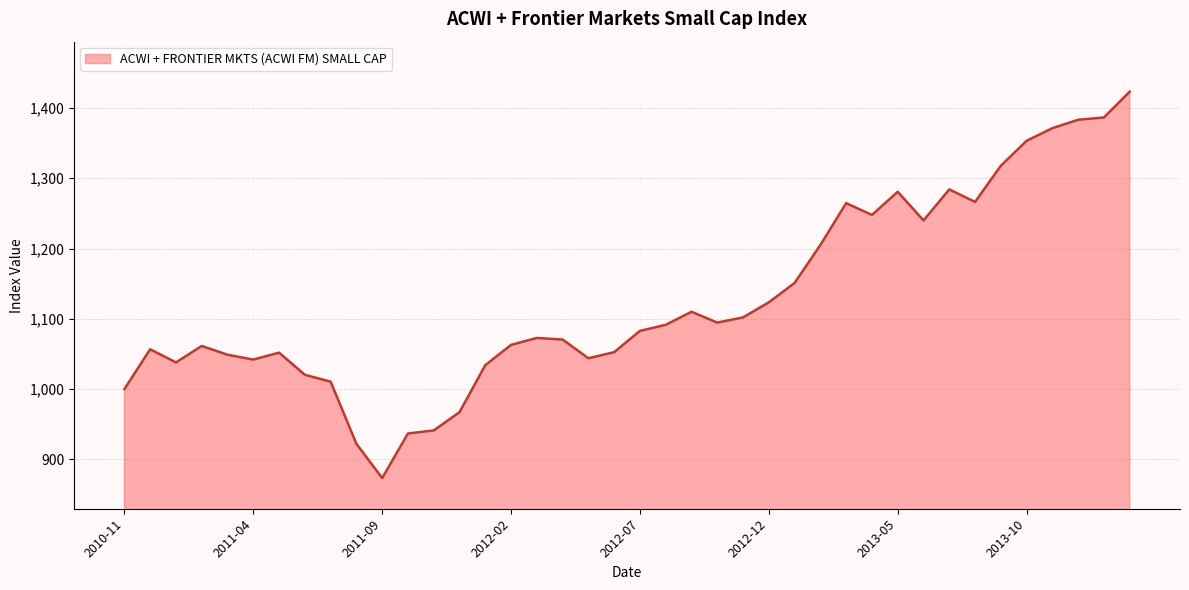

What is the minimum value shown in the chart?

873.3